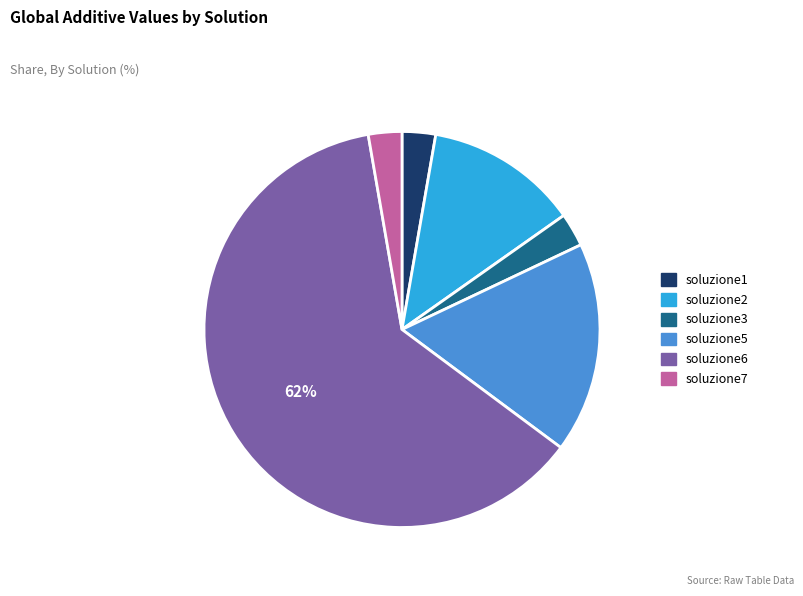

The soluzione3 slice represents 3% of the pie. True or false?

True